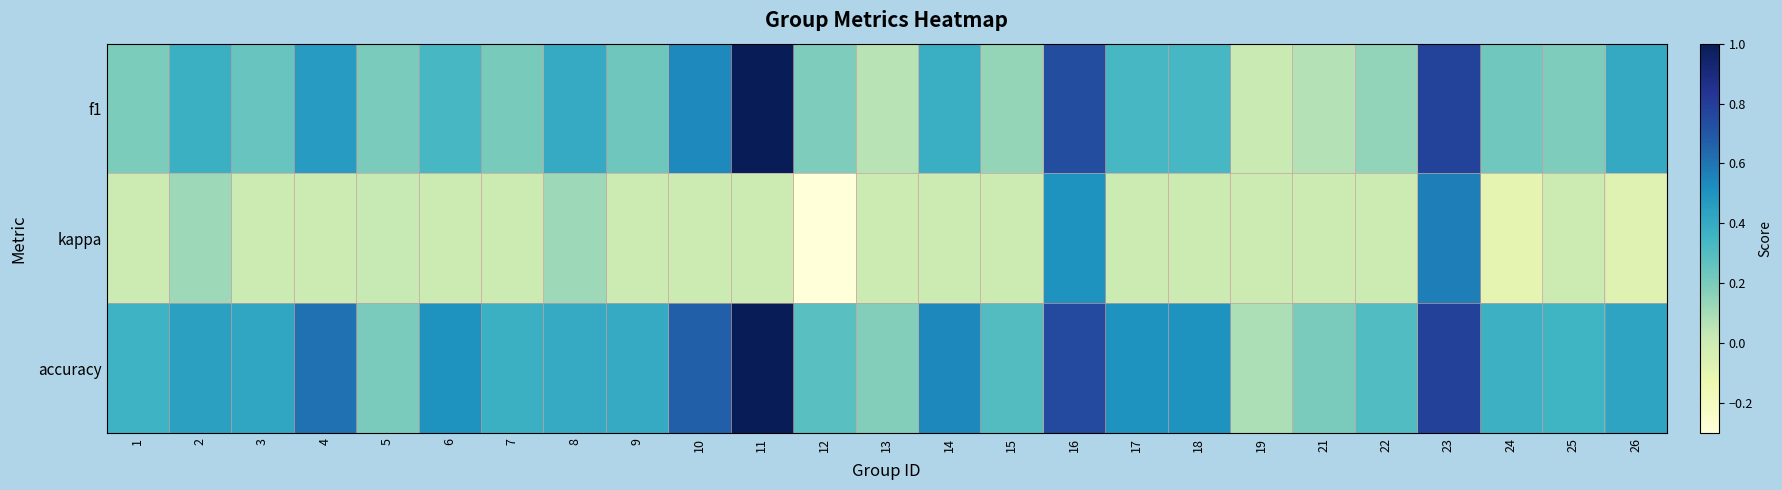

Reading right to left, transcribe all the data shown in this chart.

f1: 26=0.4	25=0.2	24=0.2	23=0.8	22=0.1	21=0.1	19=0.0	18=0.3	17=0.3	16=0.7	15=0.1	14=0.4	13=0.1	12=0.2	11=1.0	10=0.5	9=0.2	8=0.4	7=0.2	6=0.3	5=0.2	4=0.5	3=0.2	2=0.4	1=0.2
kappa: 26=-0.1	25=0.0	24=-0.1	23=0.6	22=0.0	21=0.0	19=0.0	18=0.0	17=0.0	16=0.5	15=0.0	14=0.0	13=0.0	12=-0.3	11=0.0	10=0.0	9=0.0	8=0.1	7=0.0	6=0.0	5=0.0	4=0.0	3=0.0	2=0.1	1=0.0
accuracy: 26=0.4	25=0.4	24=0.4	23=0.8	22=0.3	21=0.2	19=0.1	18=0.5	17=0.5	16=0.8	15=0.3	14=0.5	13=0.2	12=0.3	11=1.0	10=0.7	9=0.4	8=0.4	7=0.4	6=0.5	5=0.2	4=0.6	3=0.4	2=0.4	1=0.4